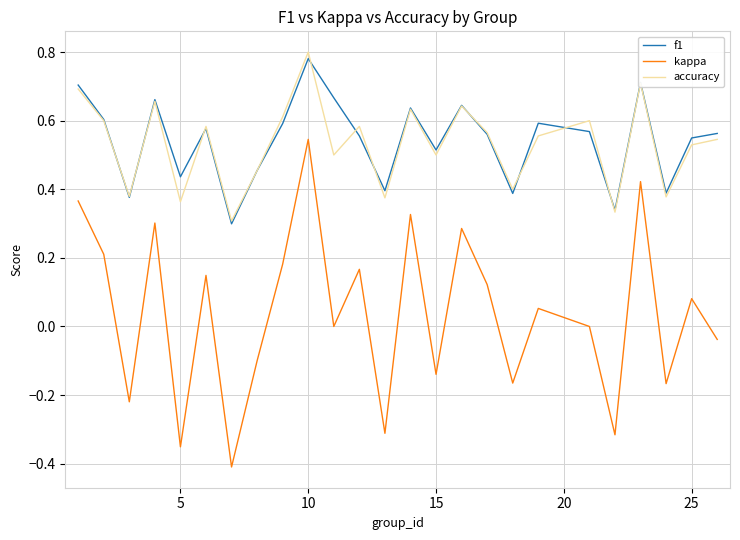

Which series has the largest range (max minus min)?

kappa